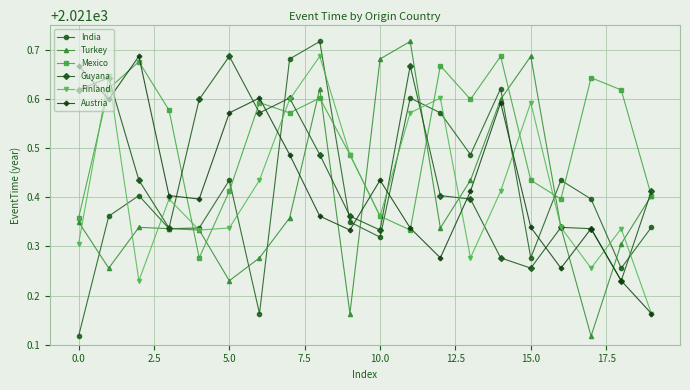

True or false: Mexico and Guyana cross at least once.

True